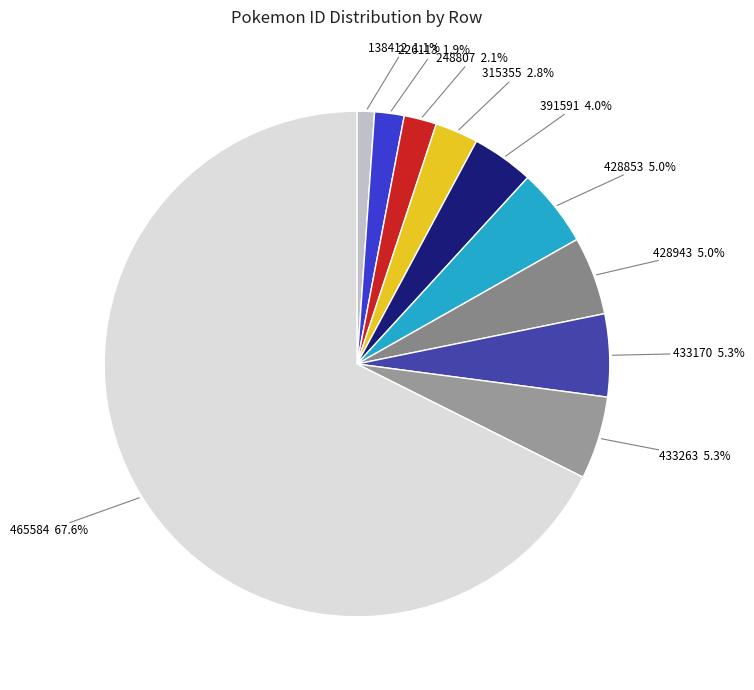

To the nearest percent, what is the average slice percentage?

10%